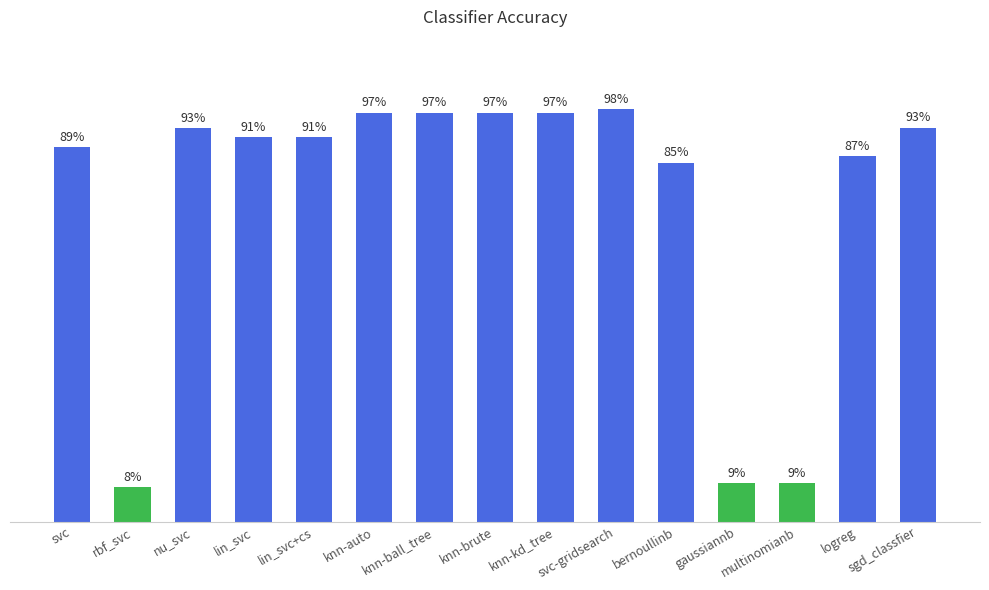

What is the change in value from rbf_svc to knn-ball_tree?

+0.9